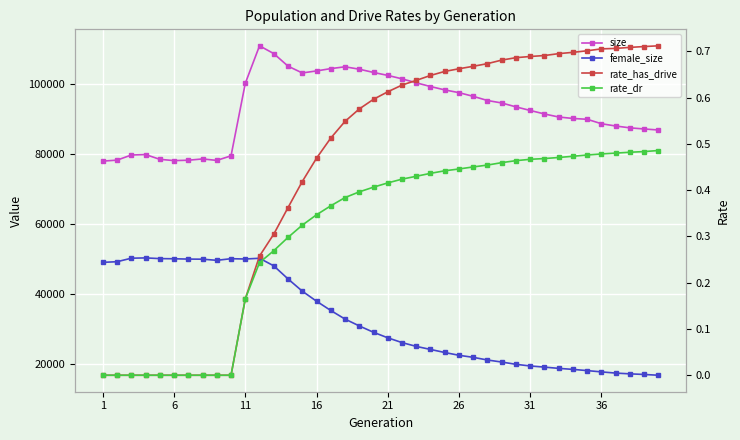

What is the highest value of the rate_has_drive series?

0.7